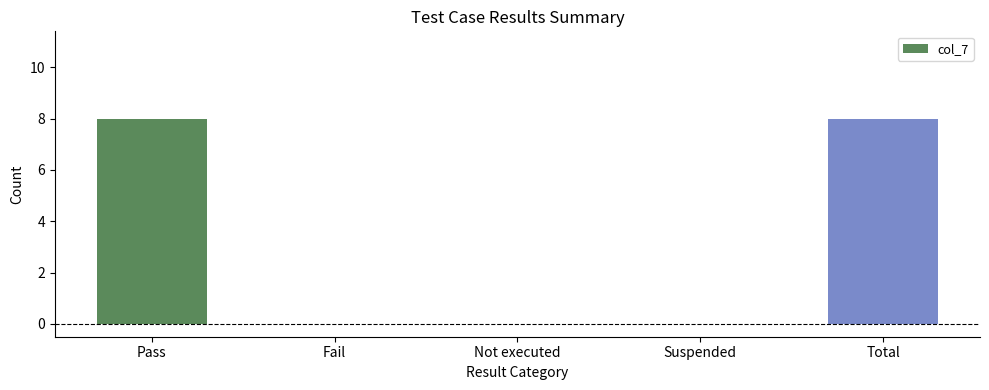

What value does the data have at Total?

8